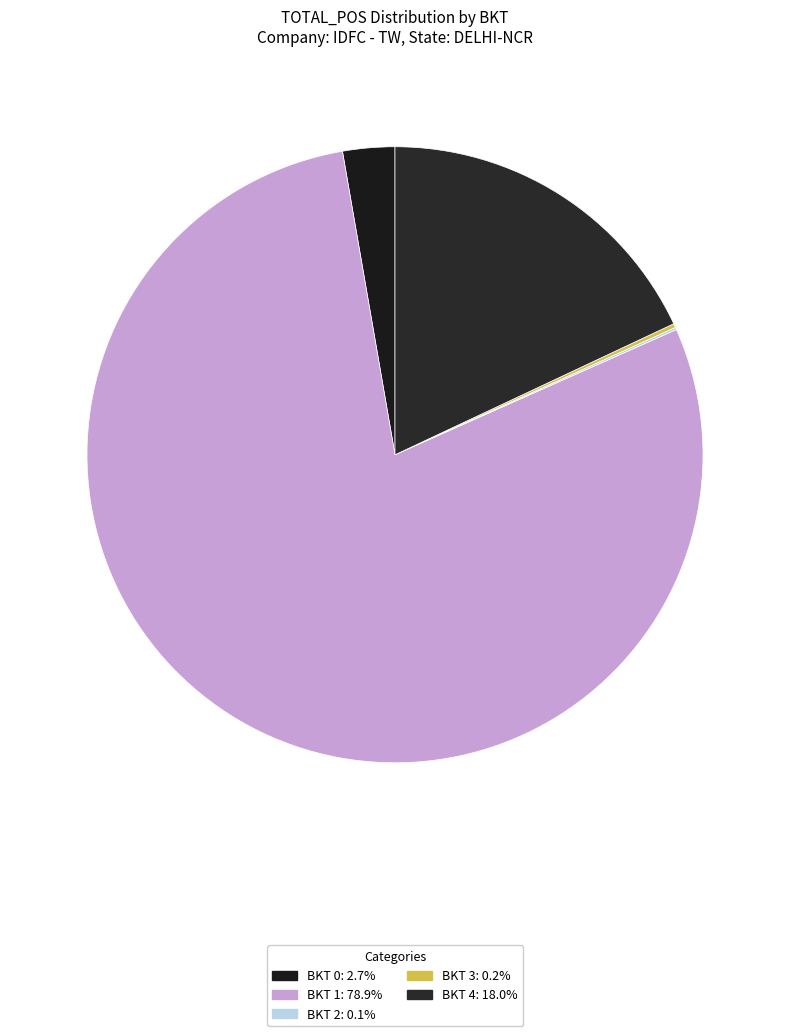

Count the number of slices in the pie.

5